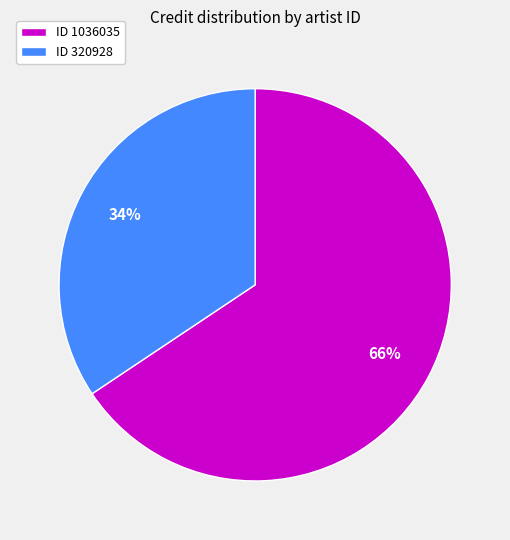

Does ID 1036035 represent more than half of the total?

Yes